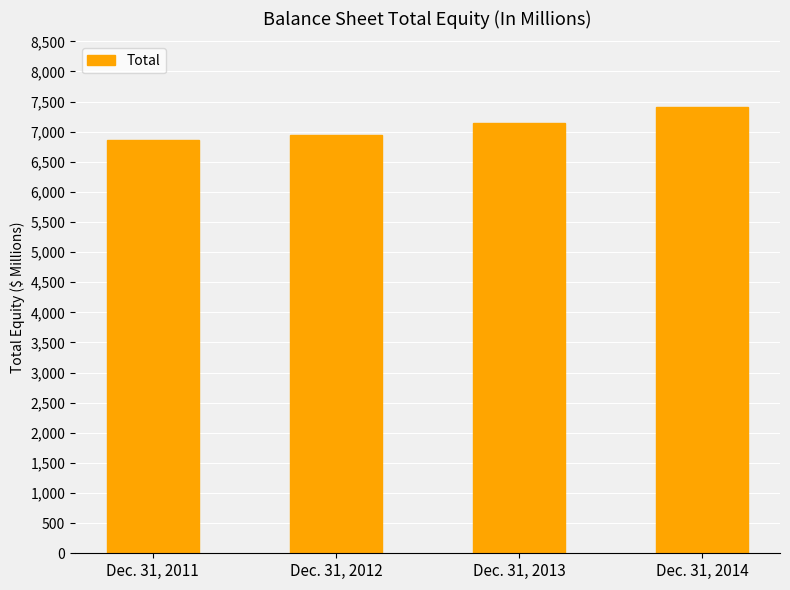

What is the value of the 3rd bar from the left?

7150